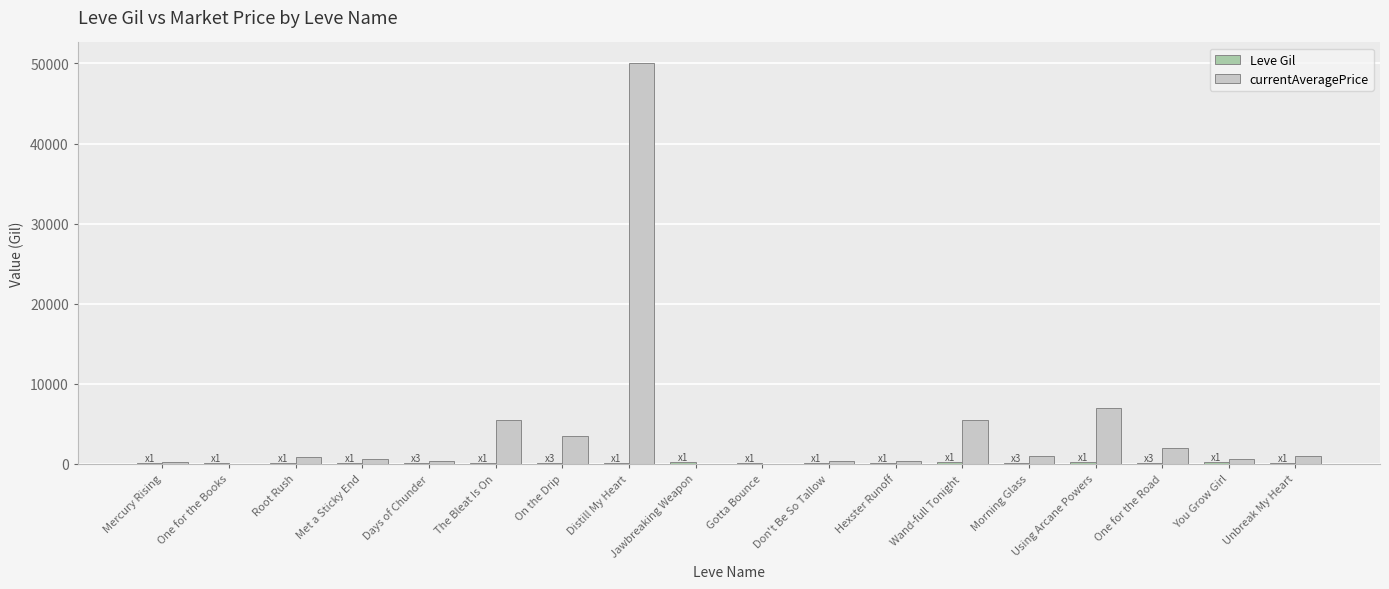

At which category is the sum across all series the highest?

Distill My Heart